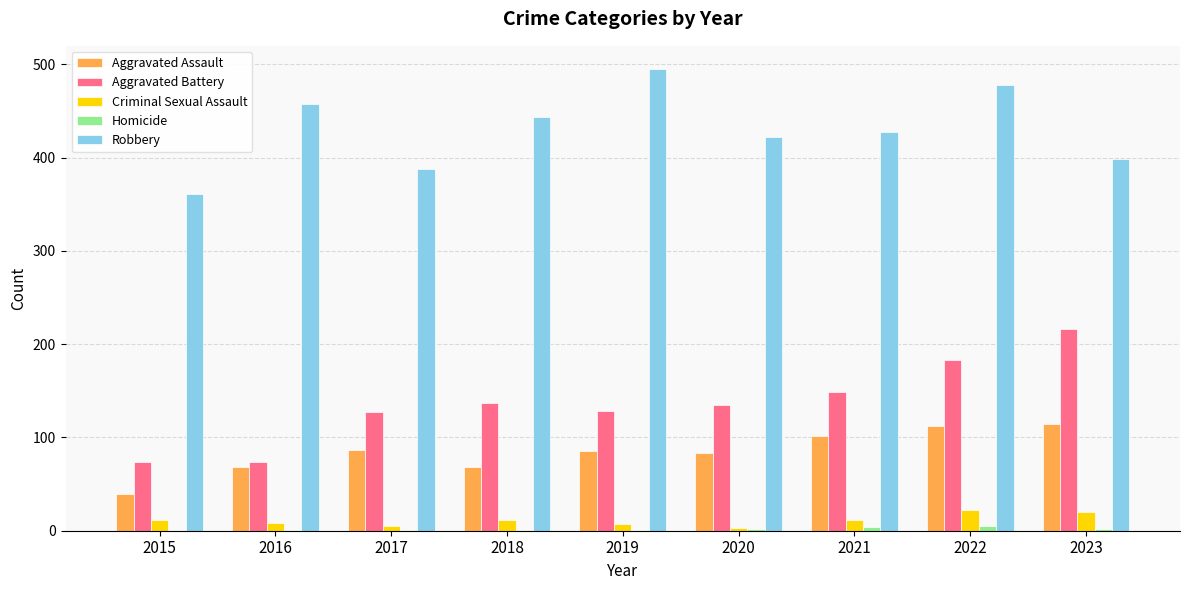

Is it true that Aggravated Assault equals 68 at 2016?

True